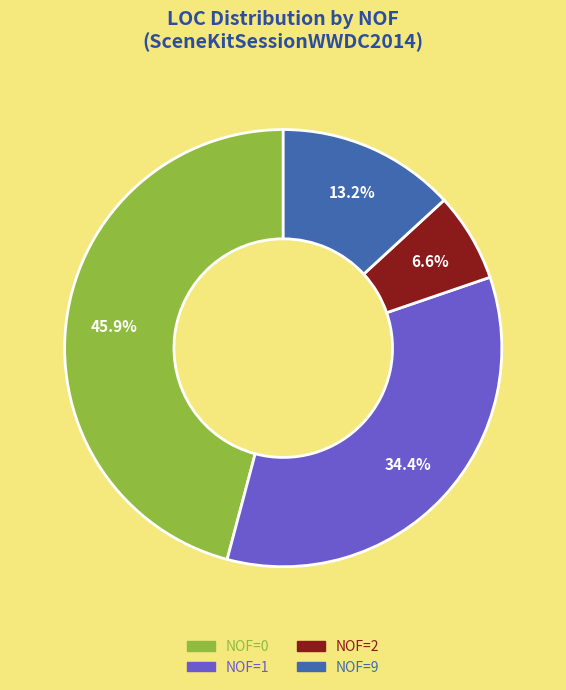

Rank the categories by value from lowest to highest.

NOF=2, NOF=9, NOF=1, NOF=0